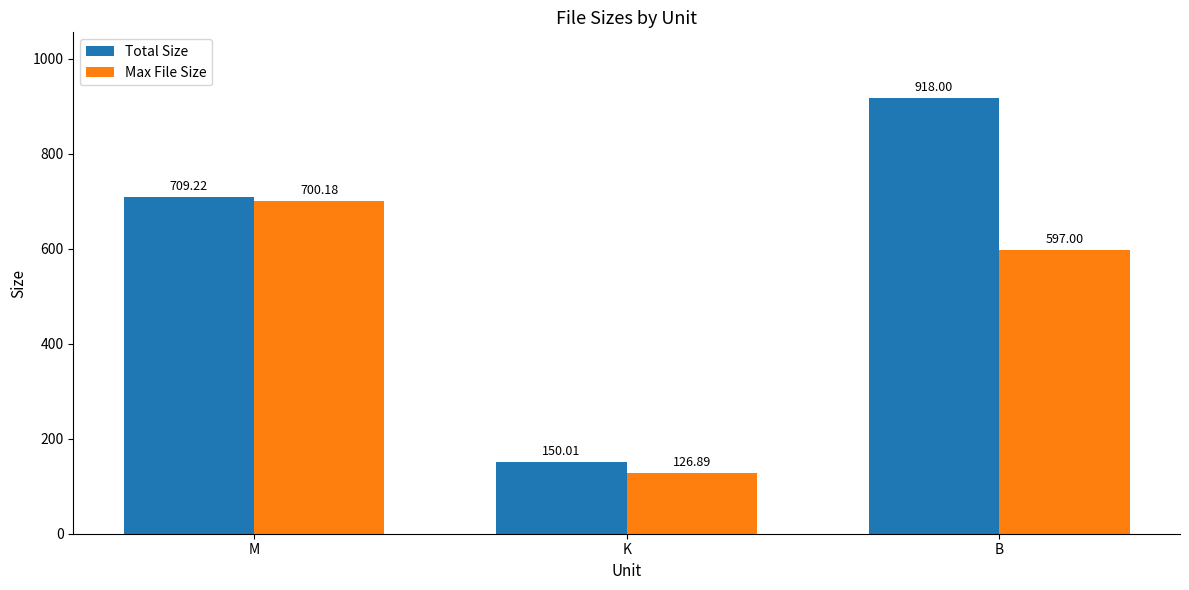

Reading left to right, transcribe all the data shown in this chart.

Total Size: M=709.2	K=150.0	B=918.0
Max File Size: M=700.2	K=126.9	B=597.0